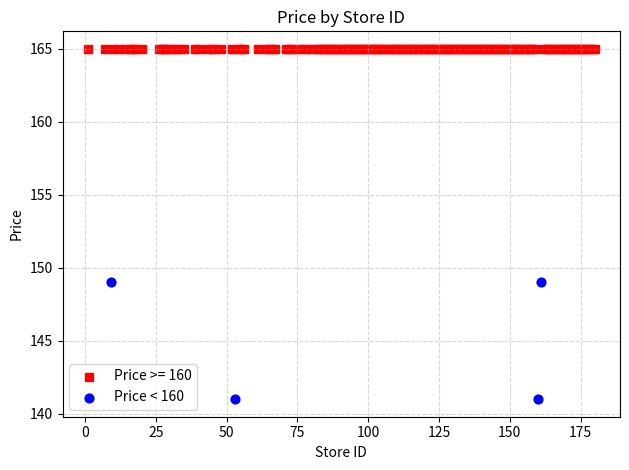

Which series reaches the maximum Y coordinate?

Price >= 160